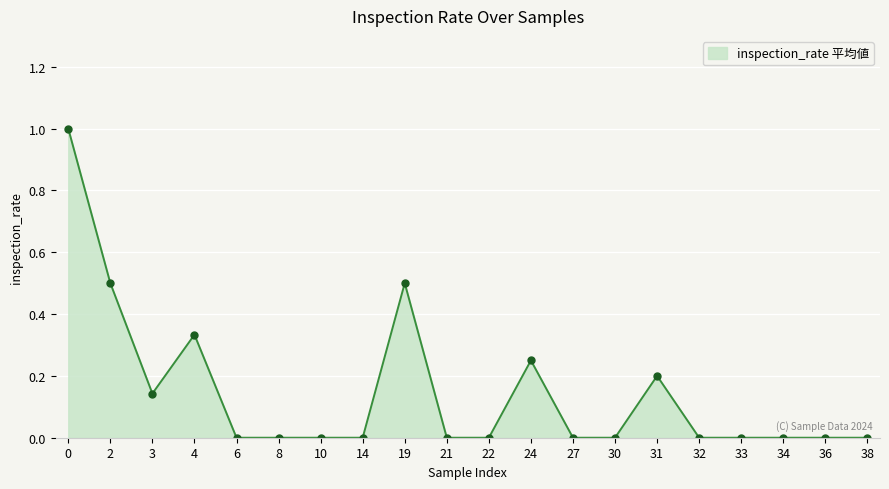

Is it true that the value at 27 is 0.0?

True